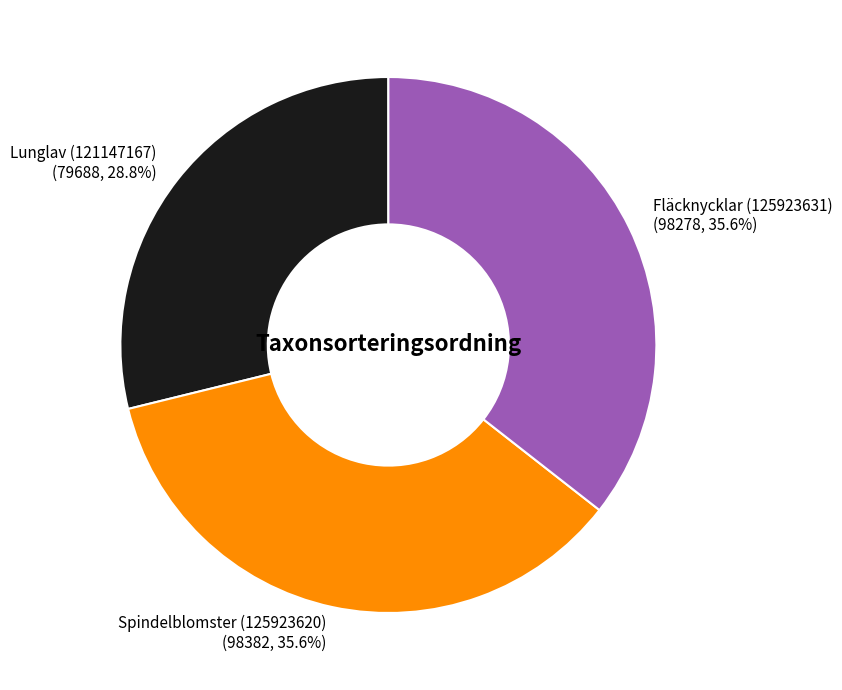

What is the ratio of the value at Fläcknycklar (125923631) to the value at Spindelblomster (125923620)?

1.0